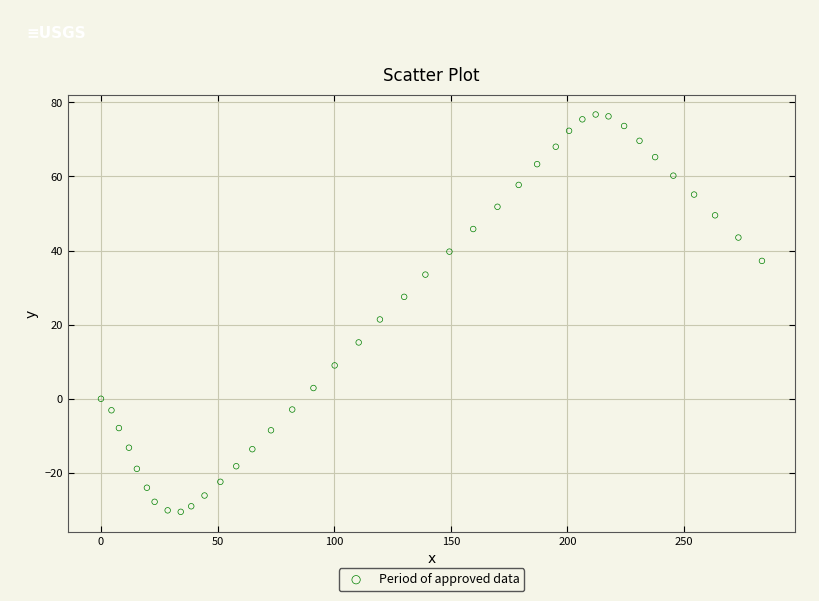

What Y value in the scatter plot is closest to 23?

21.4